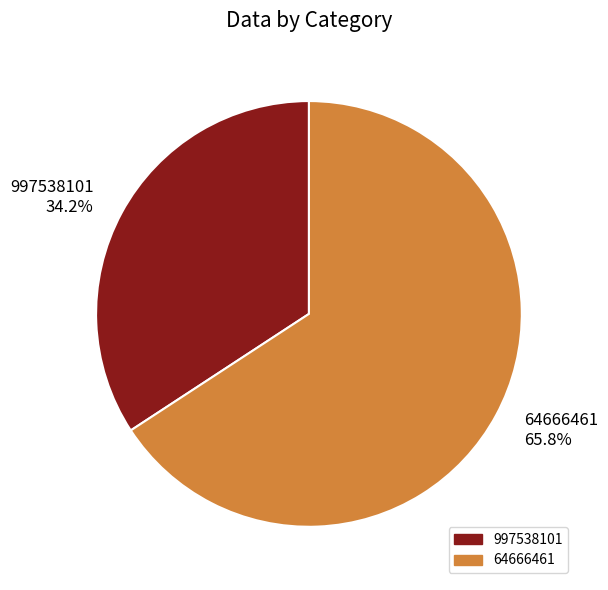

To the nearest percent, what is the difference between the largest and smallest slice percentages?

32%